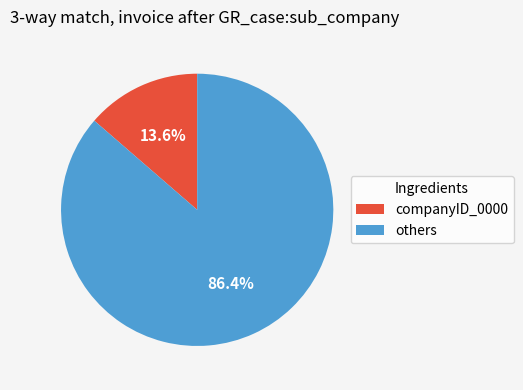

Which has a higher value, others or companyID_0000?

others